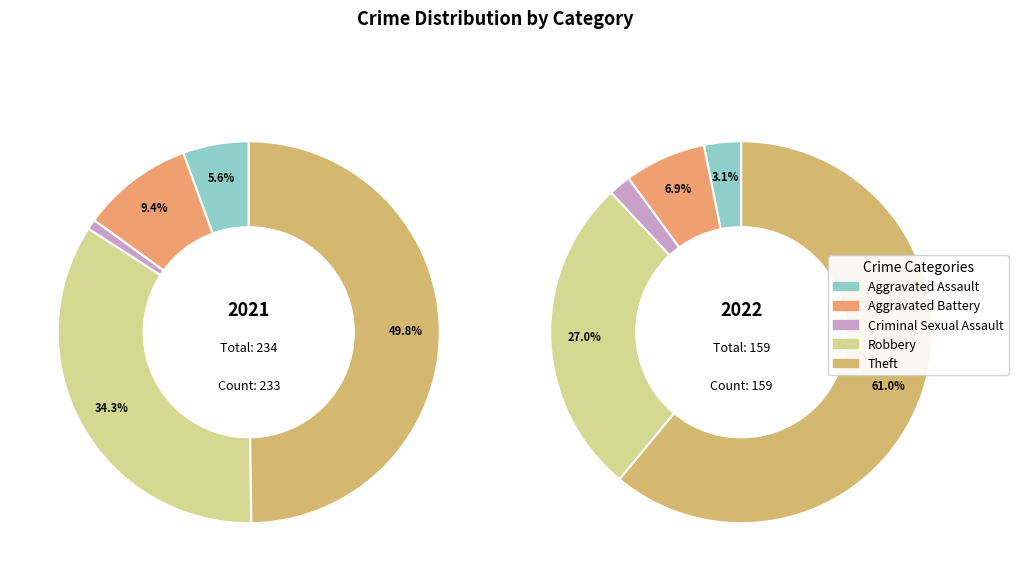

Is it true that 2 is 2% of the pie?

True